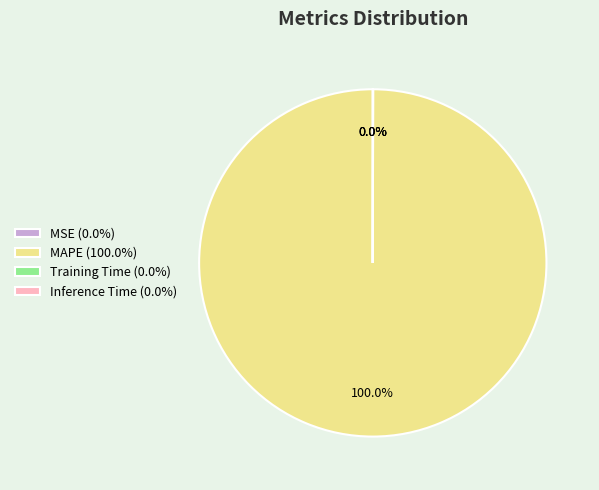

Does any single category account for the majority?

Yes